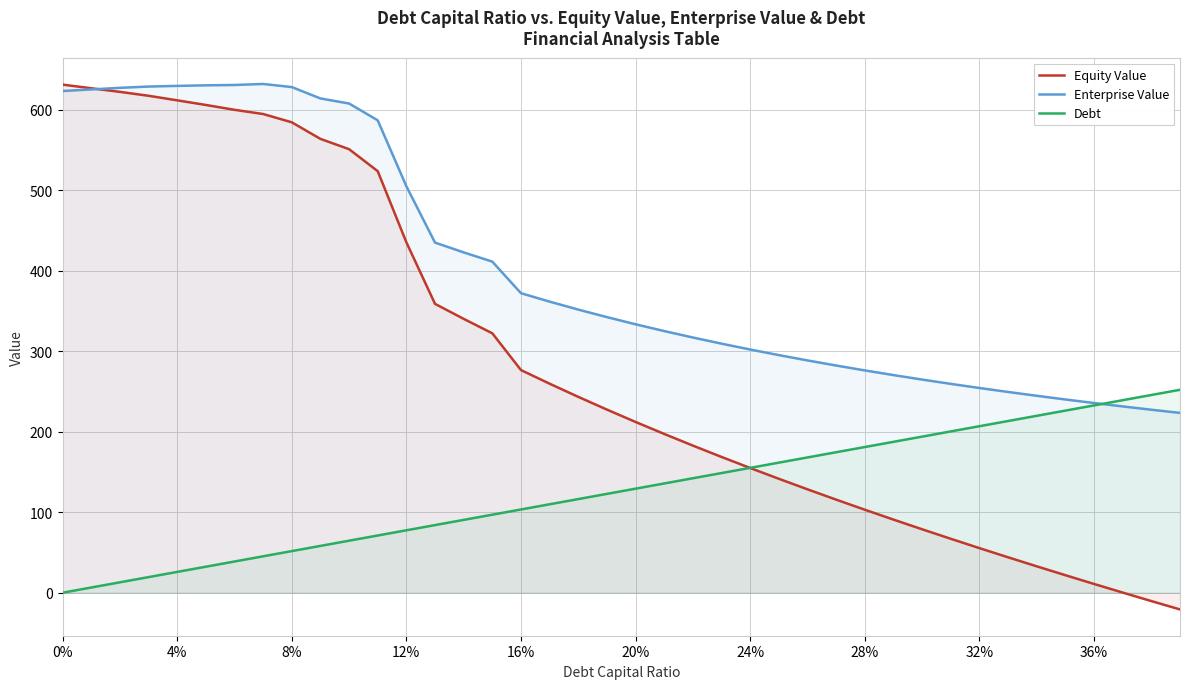

How many interior local peaks does the Enterprise Value series have?

1